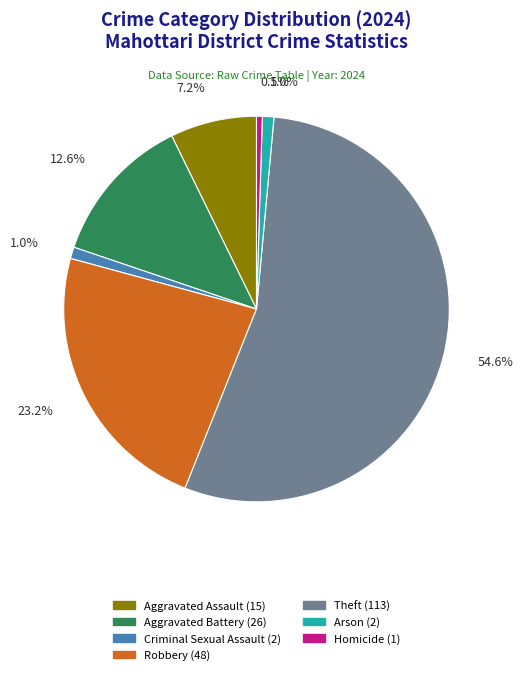

How much of the chart is everything except Criminal Sexual Assault?

99.0%